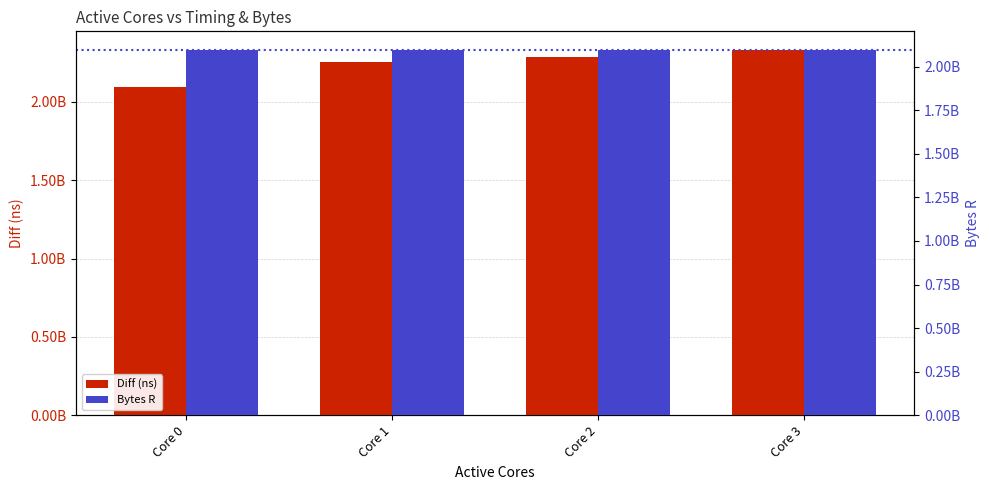

The Diff (ns) series shows 2287858177 at Core 2. True or false?

True